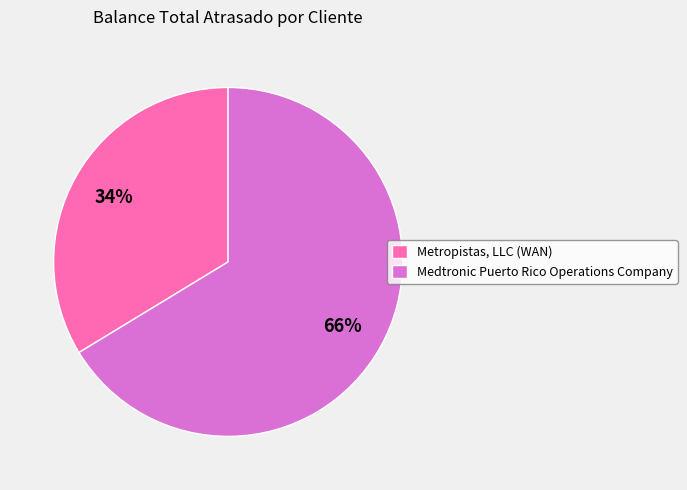

To the nearest percent, what is the average slice percentage?

50%